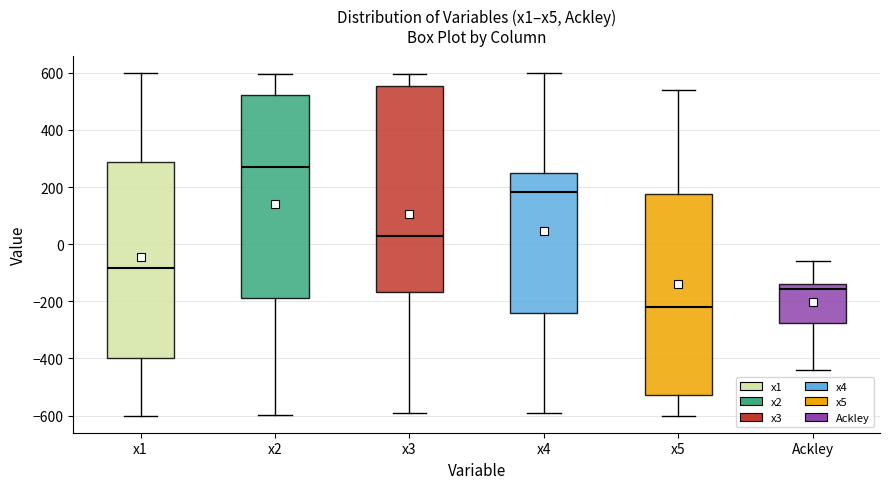

Reading left to right, read every box against the y-axis: the position of its median line, the range the box covers, and the ends of its whiskers. The values are not printed on the chart, so give them approximately, as read against the axis.

x1: median -80, box -400 to 280, whiskers -600 to 600
x2: median 260, box -180 to 520, whiskers -600 to 600
x3: median 20, box -160 to 560, whiskers -600 to 600
x4: median 180, box -240 to 260, whiskers -600 to 600
x5: median -220, box -520 to 180, whiskers -600 to 540
Ackley: median -160, box -280 to -140, whiskers -440 to -60